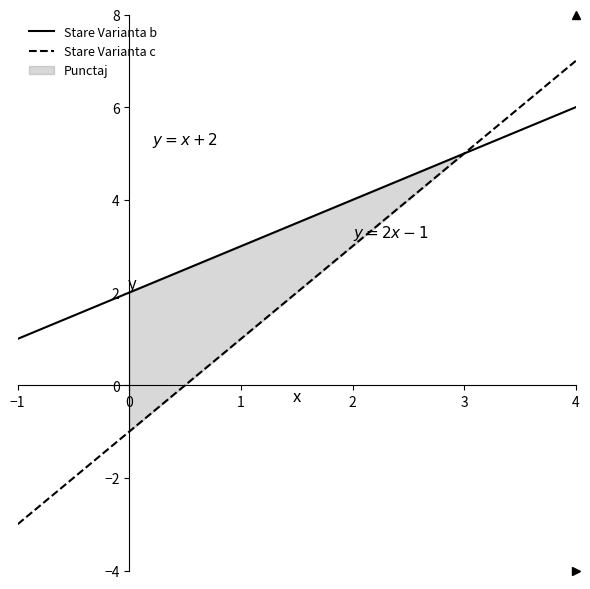

What is the difference between the second highest and minimum values in the Stare Varianta b series?

4.4